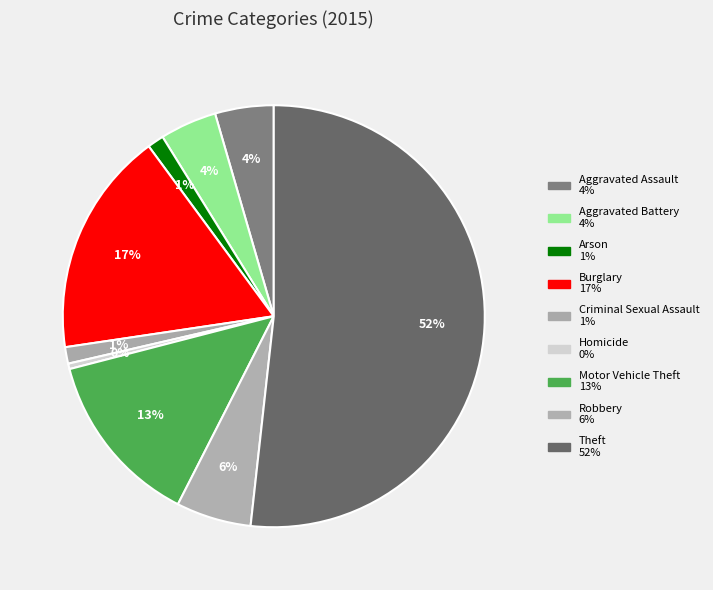

Is it true that Burglary is 17% of the pie?

True